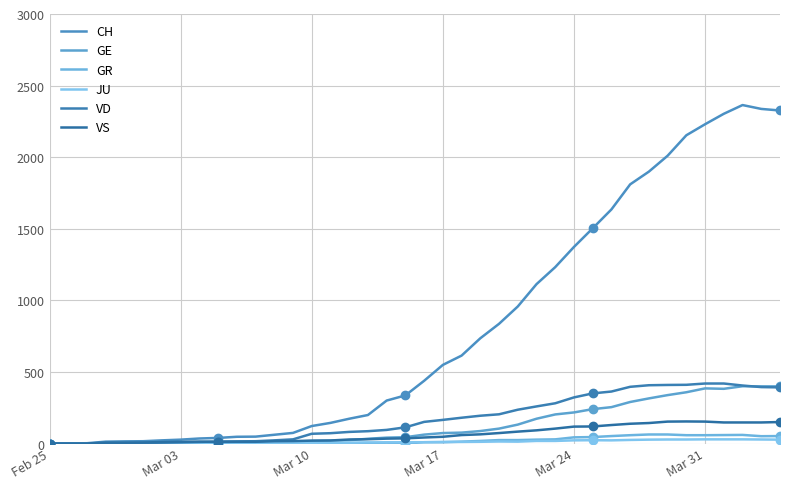

Is it true that VS equals 242 at Mar 31?

False